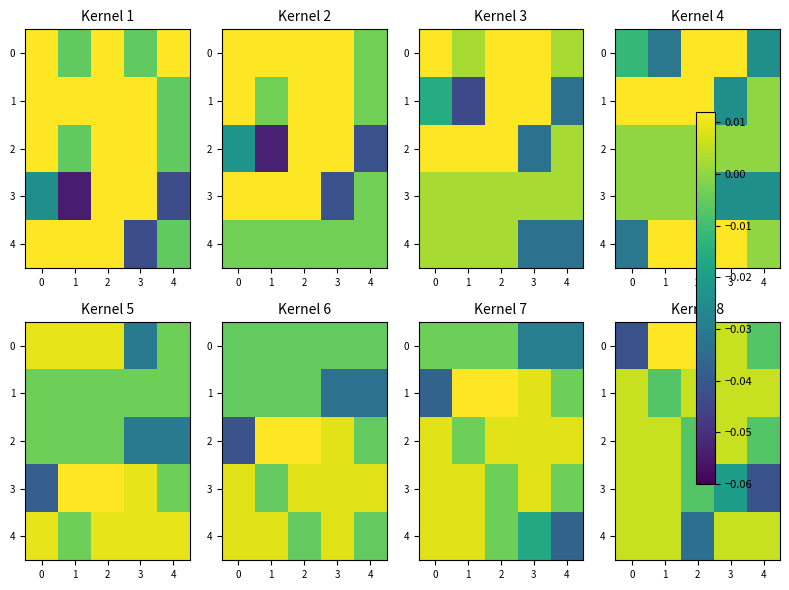

How many values in 1 are above zero?

4